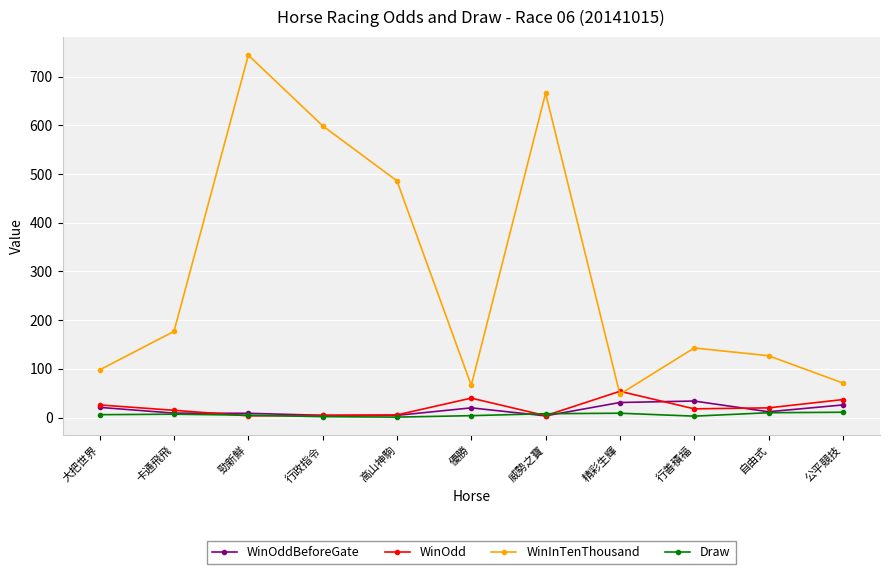

Is this an area chart (filled region under the line)?

No